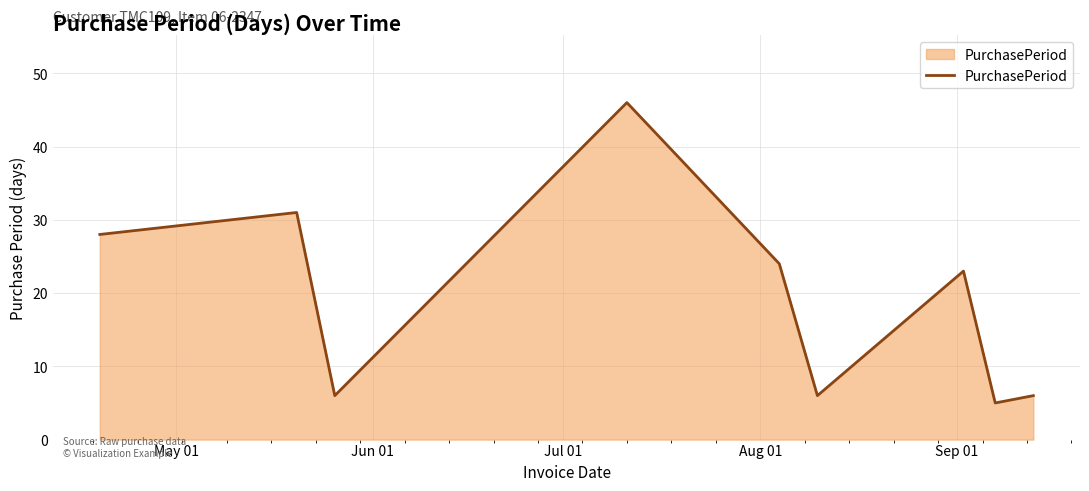

What is the difference between the maximum and minimum values?

41